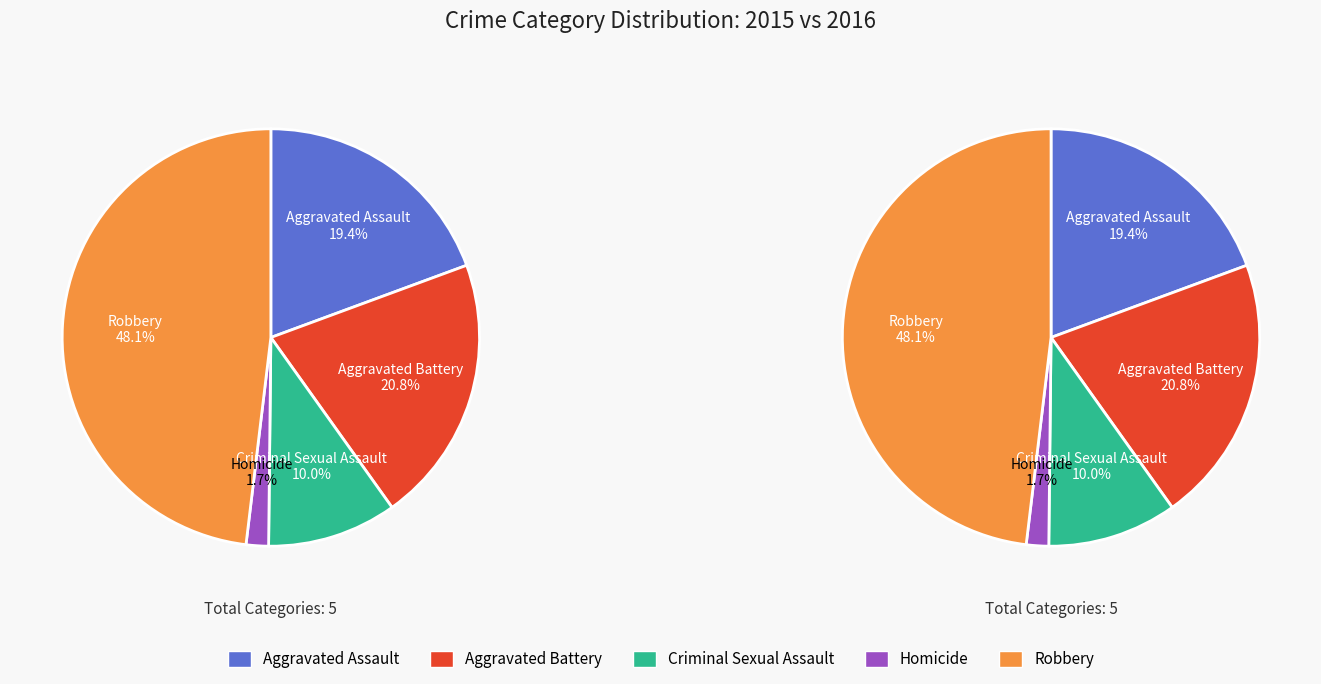

What percentage is NOT represented by Criminal Sexual Assault?

90.0%